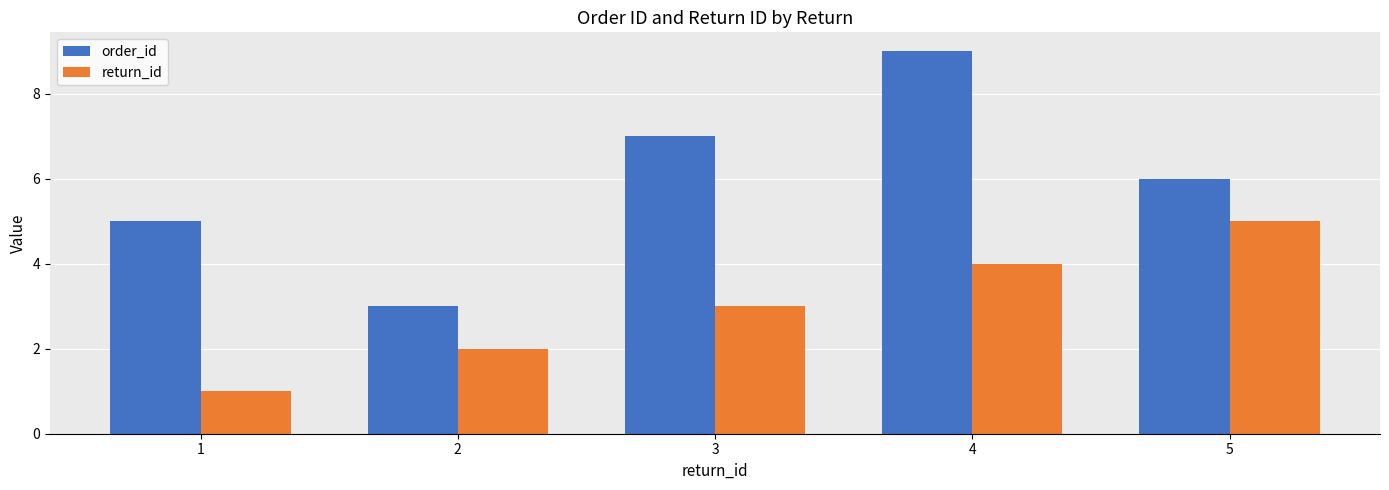

Which series changed the most between 2 and 4?

order_id